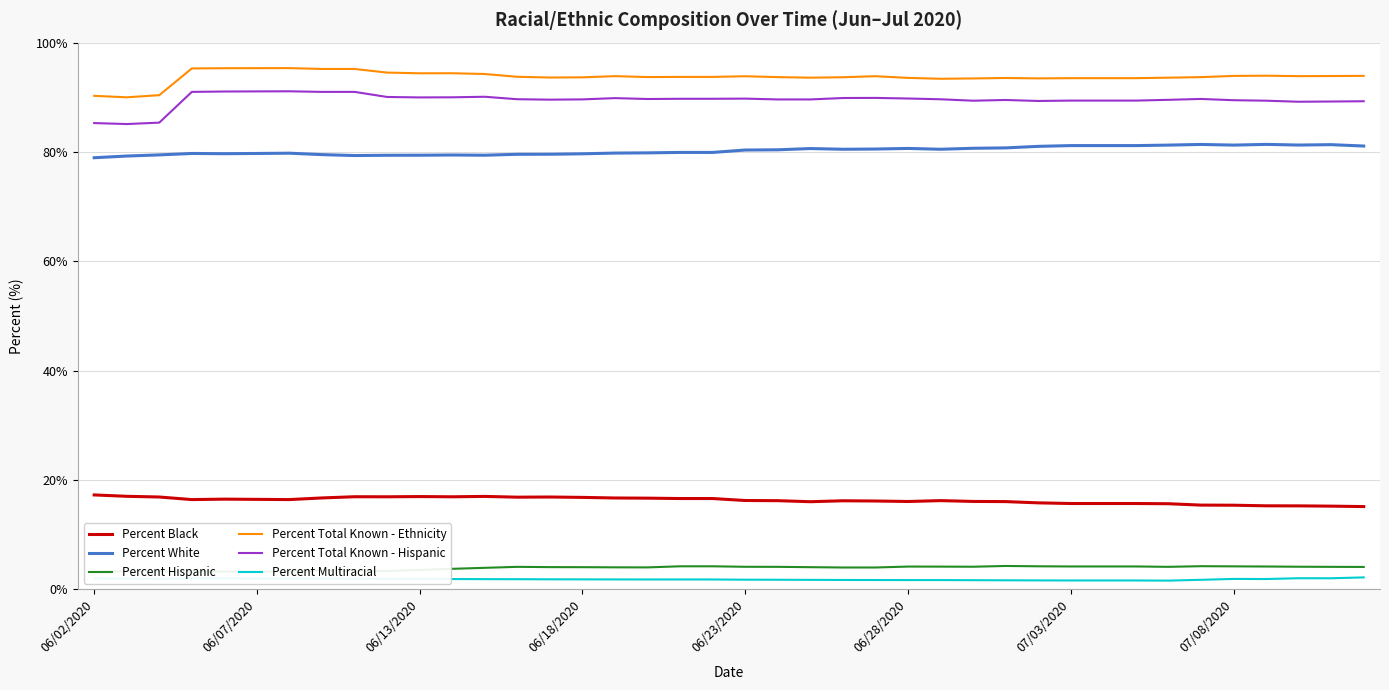

What is the average value of the Percent Total Known - Ethnicity series?

93.7